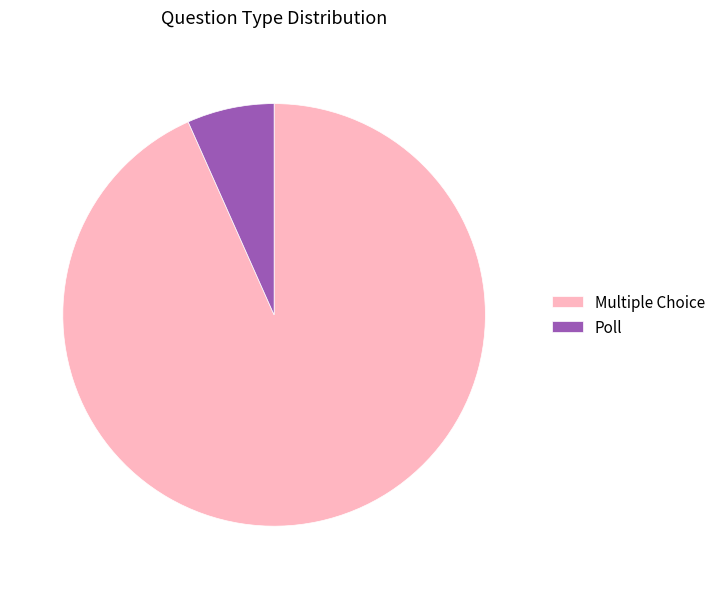

Combined, do Multiple Choice and Poll account for over 50%?

Yes